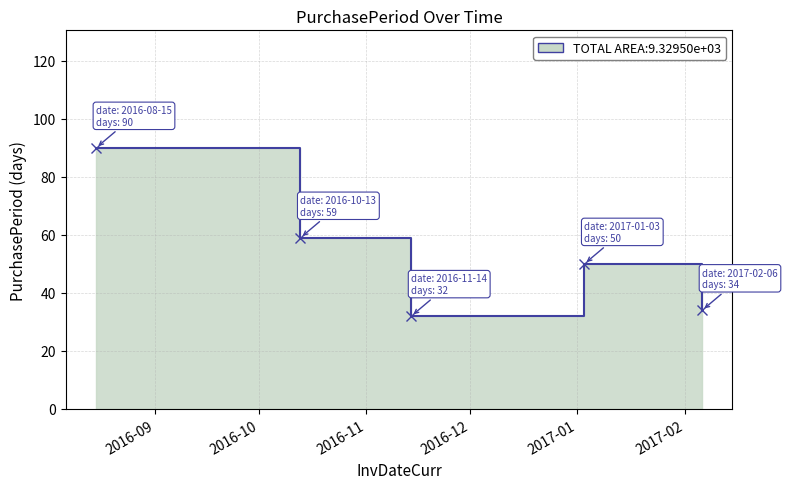

Is it true that the value at 2016-08-15 is 20?

False